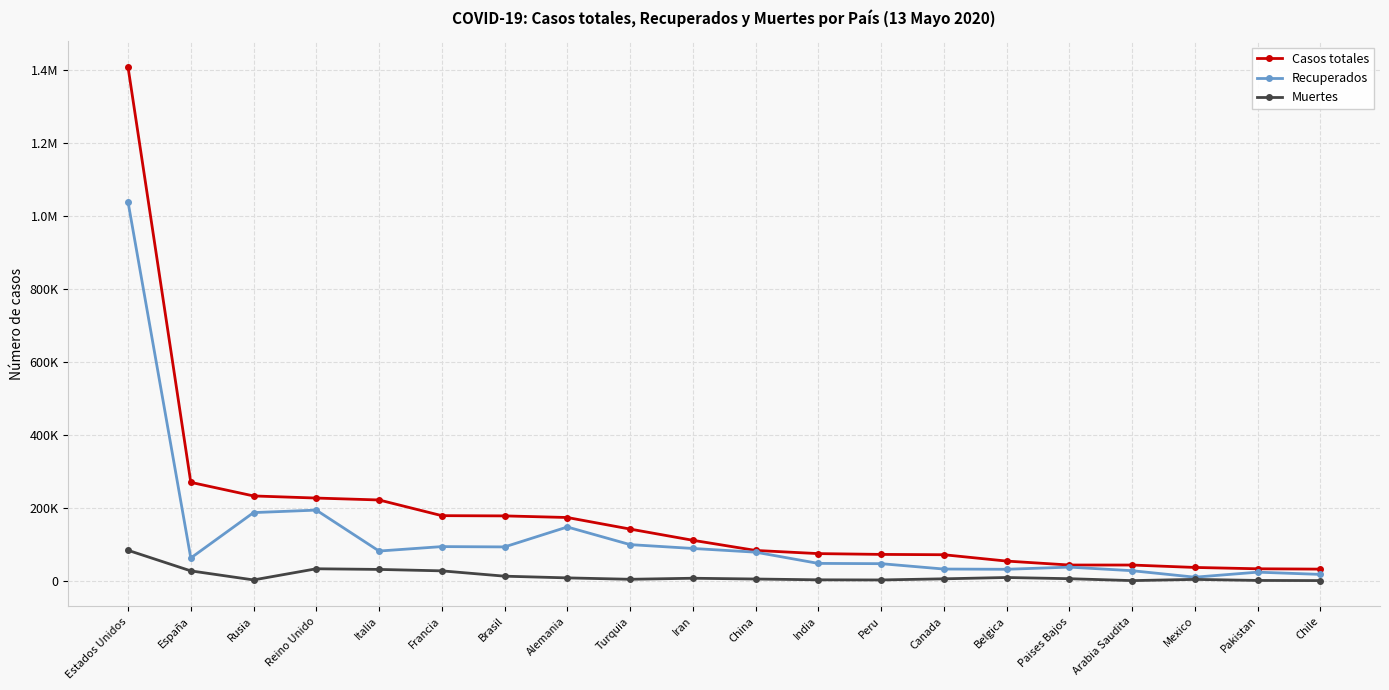

What is the minimum value shown in the chart?

264